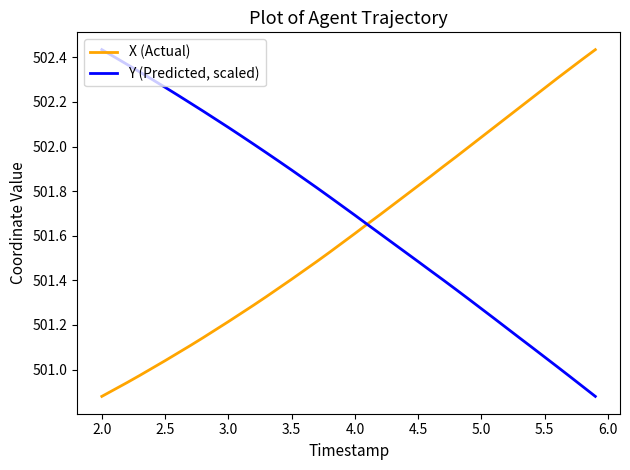

Which series has the largest total across all categories?

Y (Predicted, scaled)